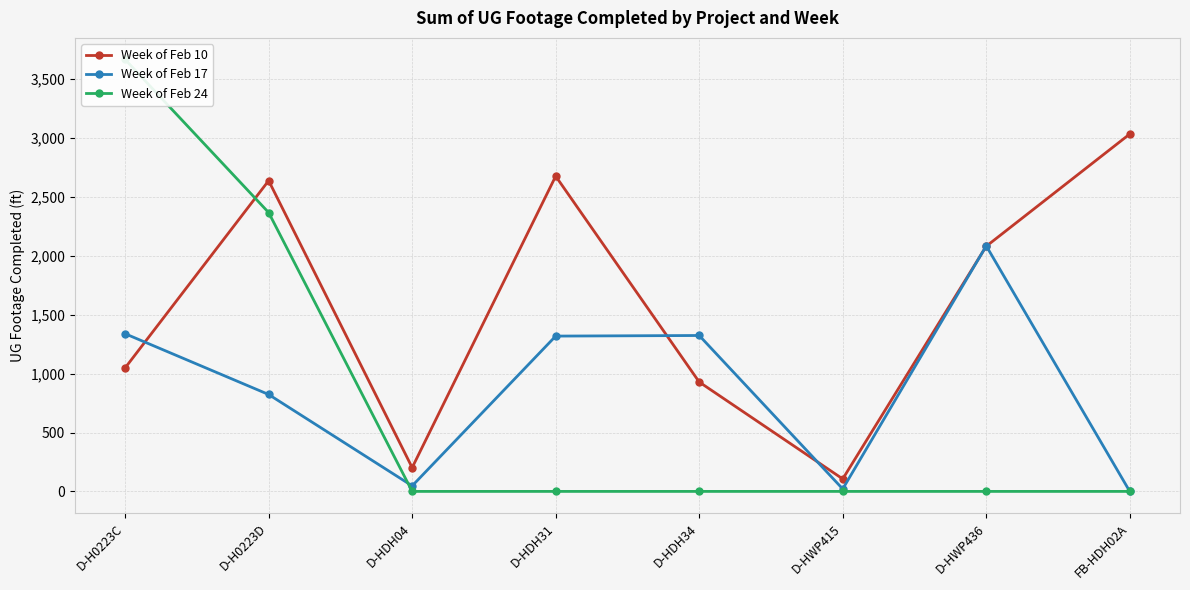

Which series has the largest range (max minus min)?

Week of Feb 24